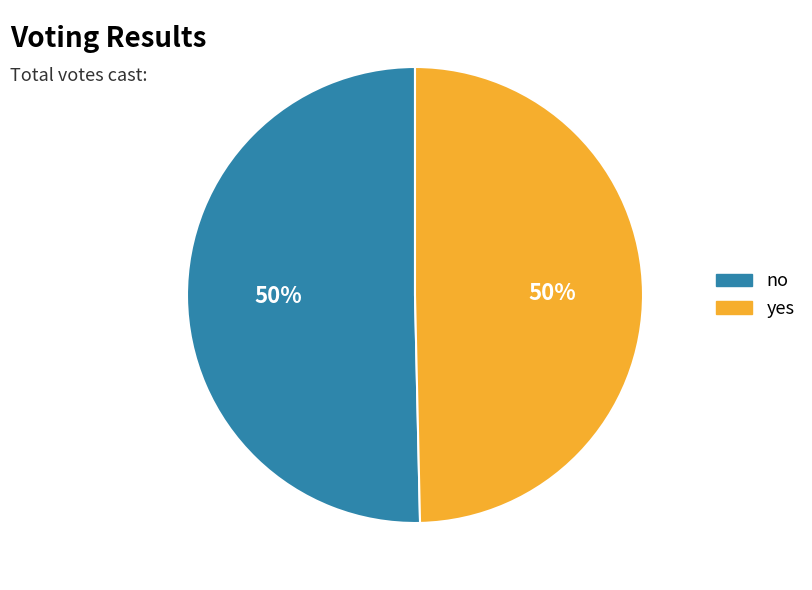

What is the ratio of the value at yes to the value at no?

1.0